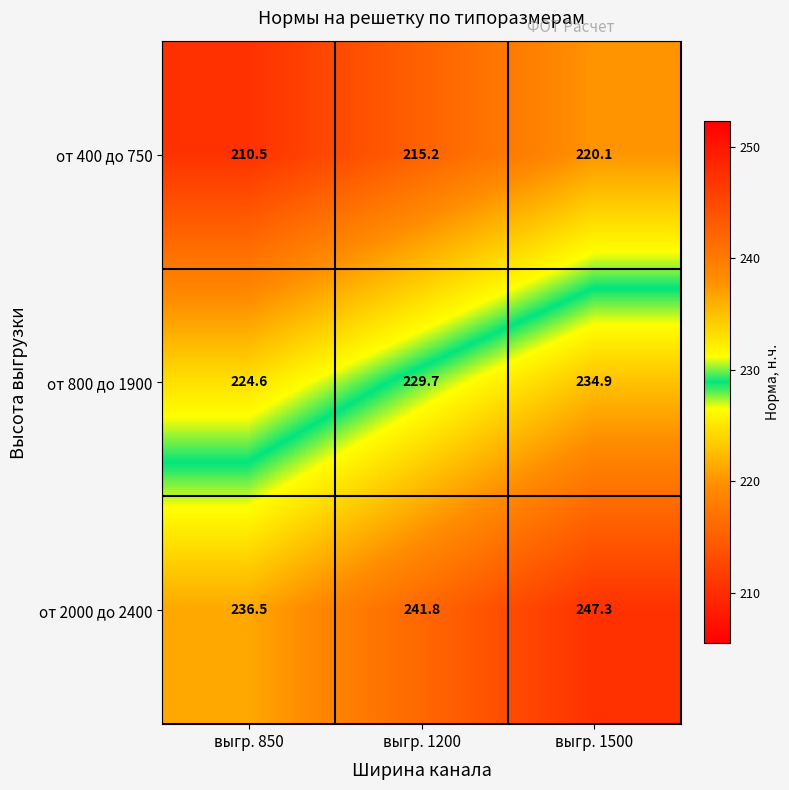

At which label is от 2000 до 2400 closest to 241?

выгр. 1200